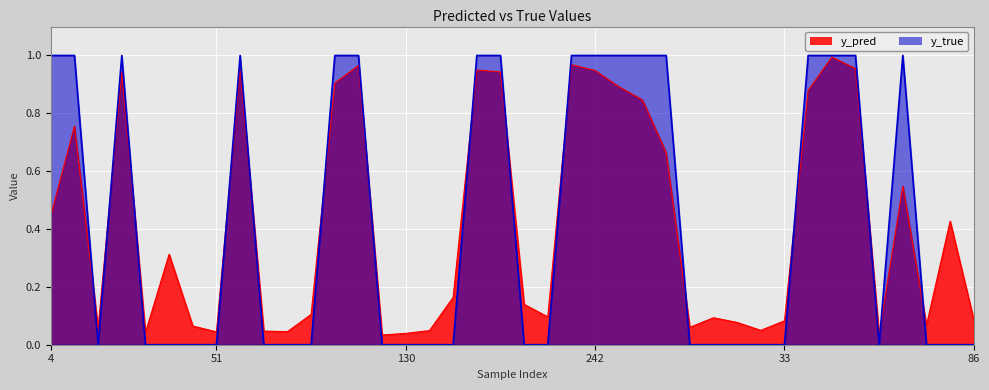

Reading right to left, extract all data points from this chart.

y_pred: 0.1	0.4	0.1	0.5	0.0	1.0	1.0	0.9	0.1	0.0	0.1	0.1	0.1	0.7	0.8	0.9	0.9	1.0	0.1	0.1	0.9	0.9	0.2	0.0	0.0	0.0	1.0	0.9	0.1	0.0	0.0	1.0	0.0	0.1	0.3	0.0	0.9	0.1	0.8	0.4
y_true: 0.0	0.0	0.0	1.0	0.0	1.0	1.0	1.0	0.0	0.0	0.0	0.0	0.0	1.0	1.0	1.0	1.0	1.0	0.0	0.0	1.0	1.0	0.0	0.0	0.0	0.0	1.0	1.0	0.0	0.0	0.0	1.0	0.0	0.0	0.0	0.0	1.0	0.0	1.0	1.0